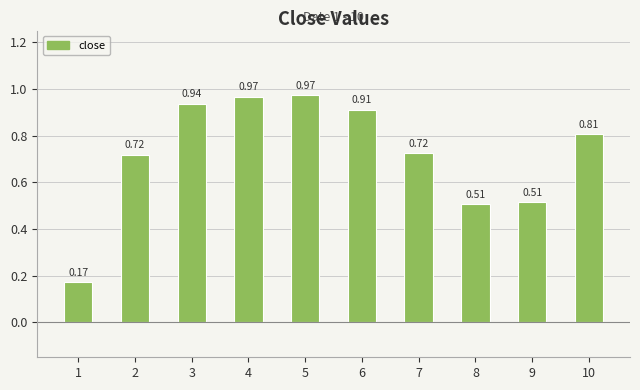

Which has a higher value, 1 or 5?

5